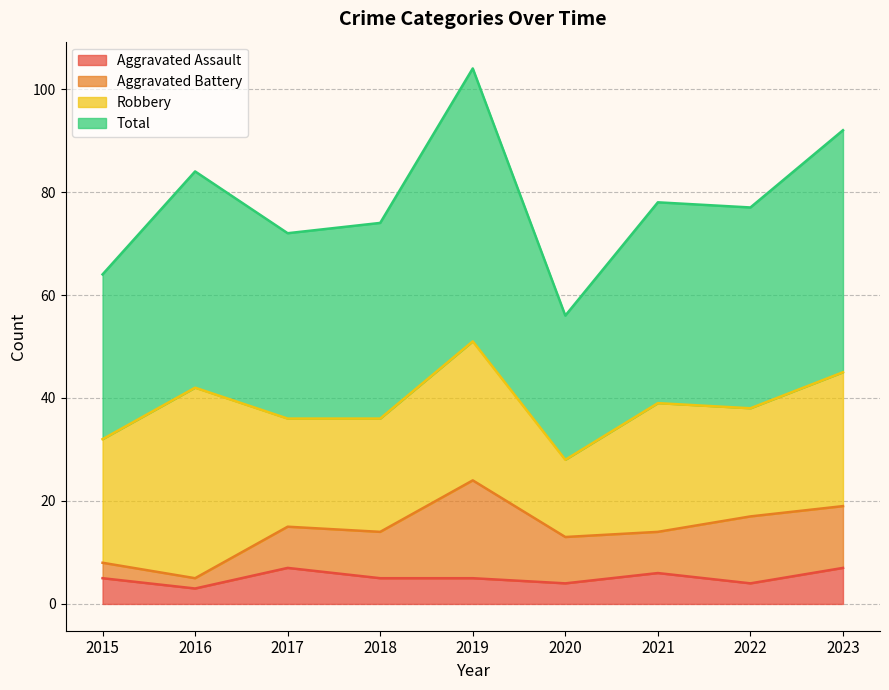

What is the lowest value of the Aggravated Assault series?

3